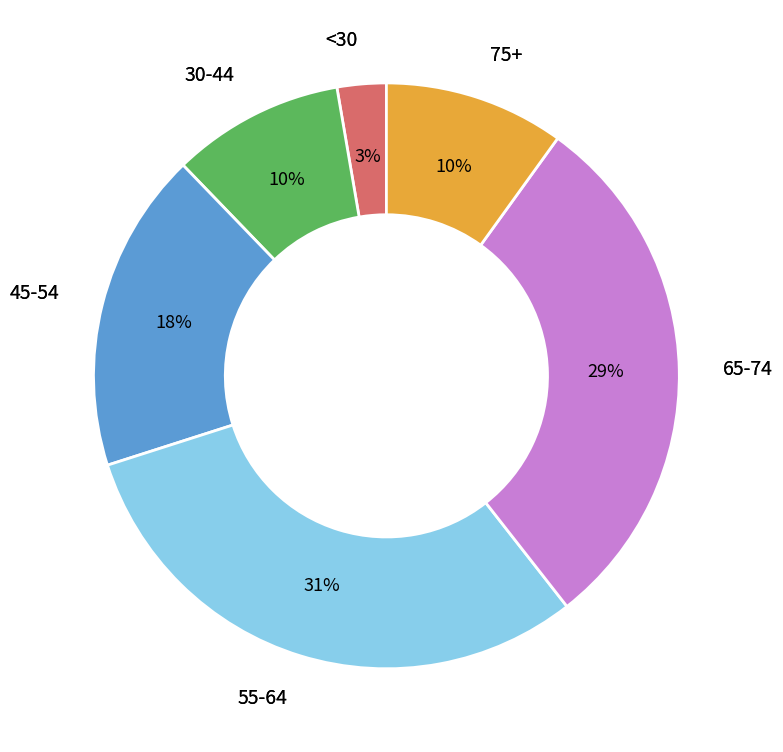

To the nearest percent, what is the average slice percentage?

17%